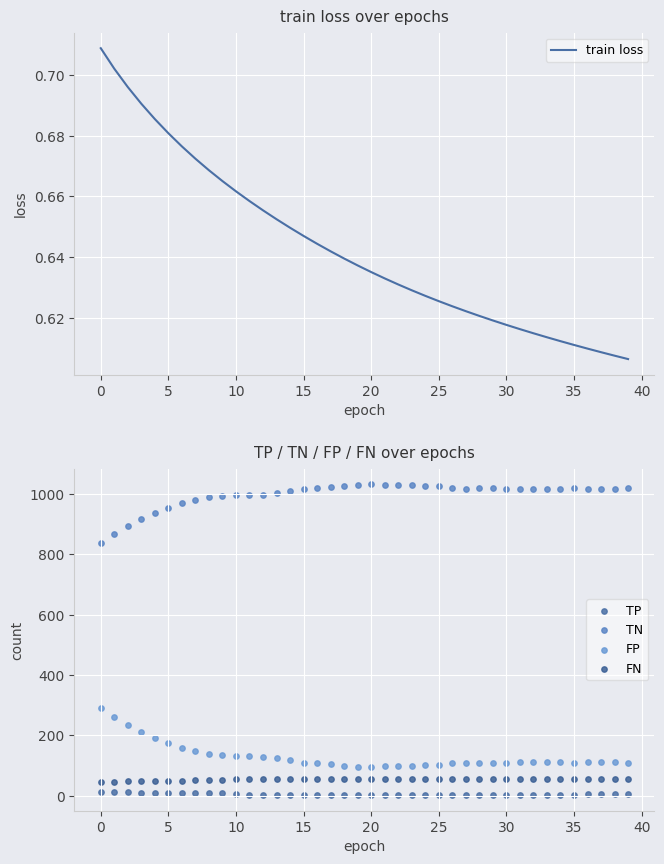

Which series contains the lowest Y value?

train loss